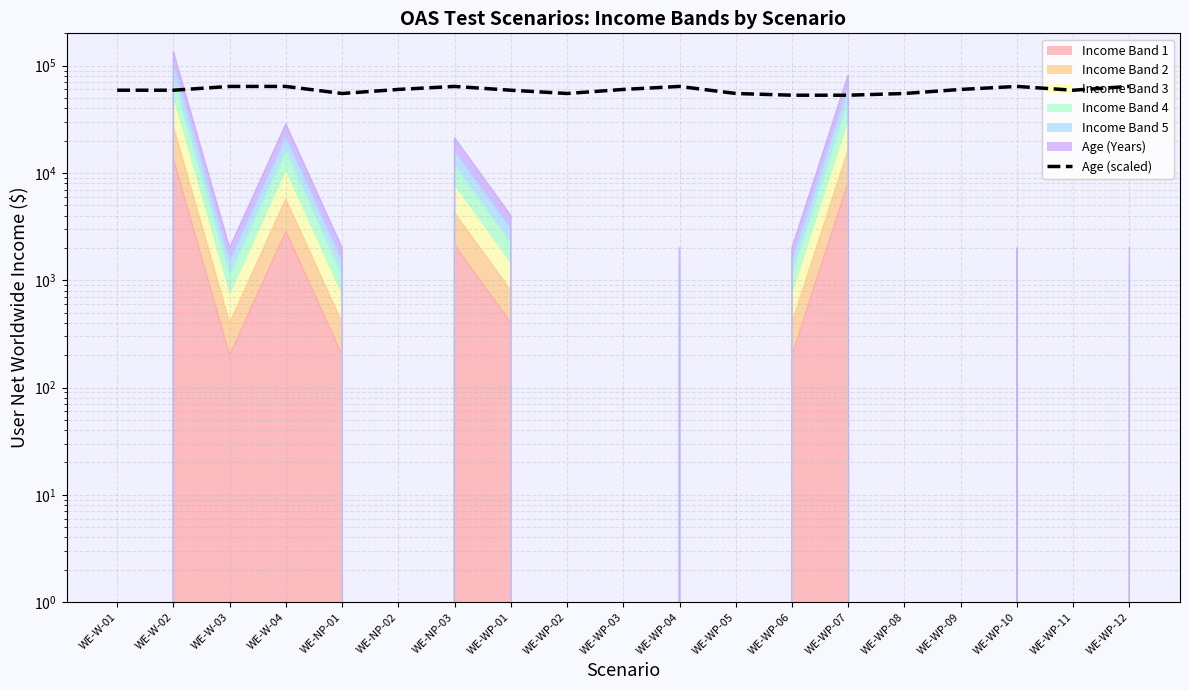

How many values are between 55000 and 64000?

17